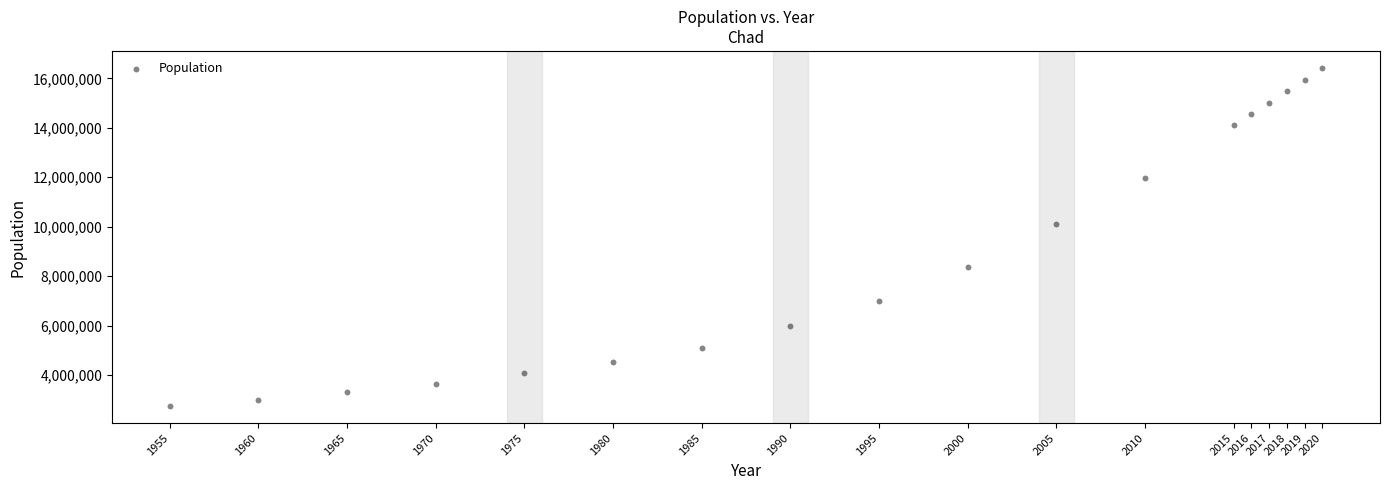

What is the range of Y values (max minus min)?

13690666